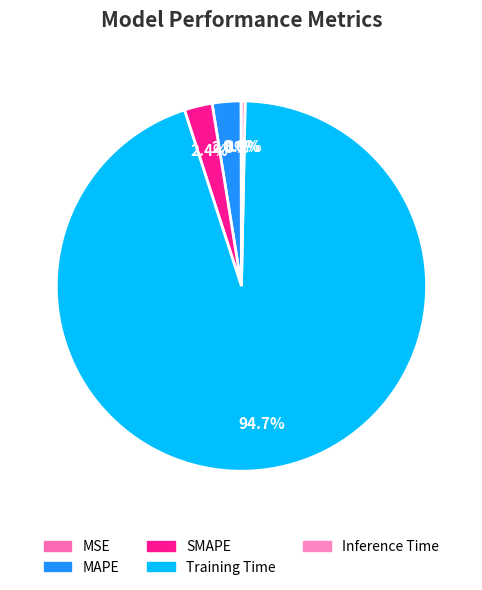

True or false: MAPE accounts for 11% of the total.

False